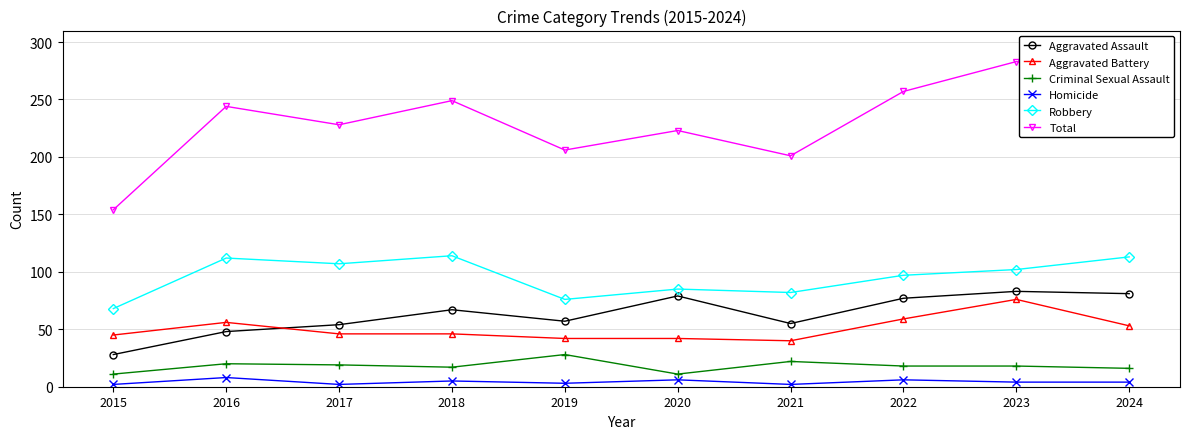

What is the average value of the Criminal Sexual Assault series?

18